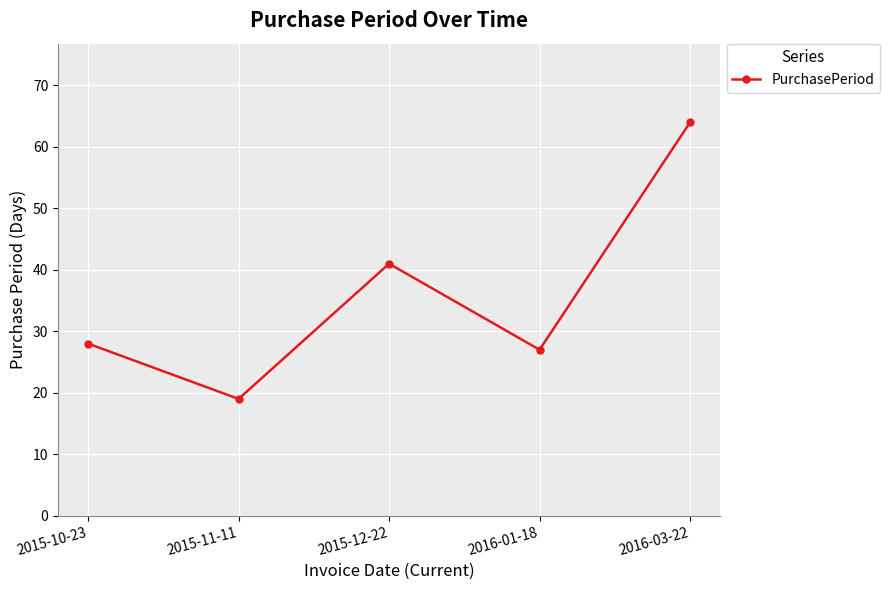

Rank the categories by value from lowest to highest.

2015-11-11, 2016-01-18, 2015-10-23, 2015-12-22, 2016-03-22